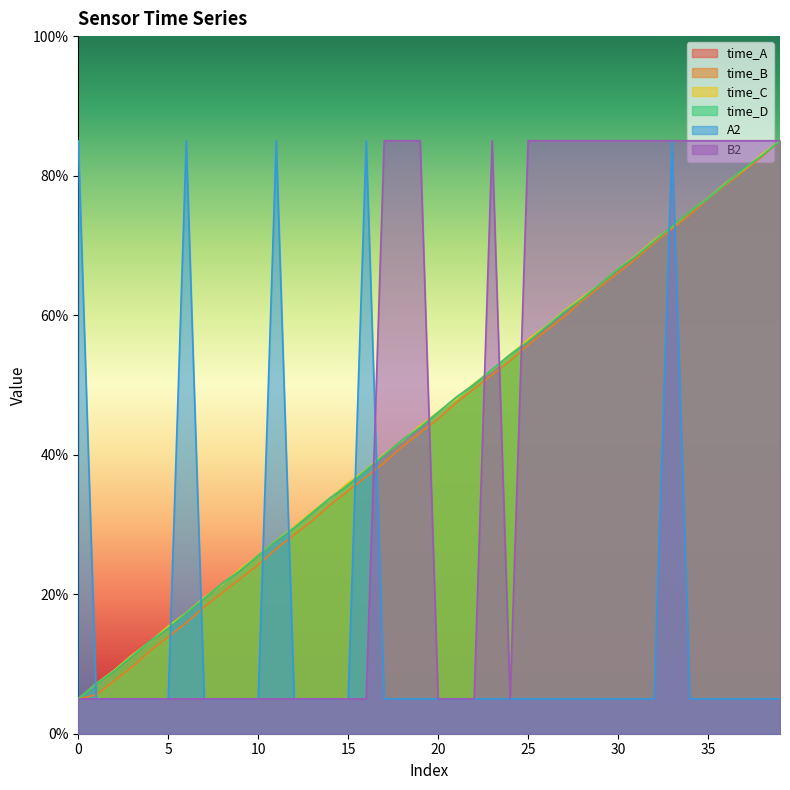

What is the total value across all series at 23?

298.0